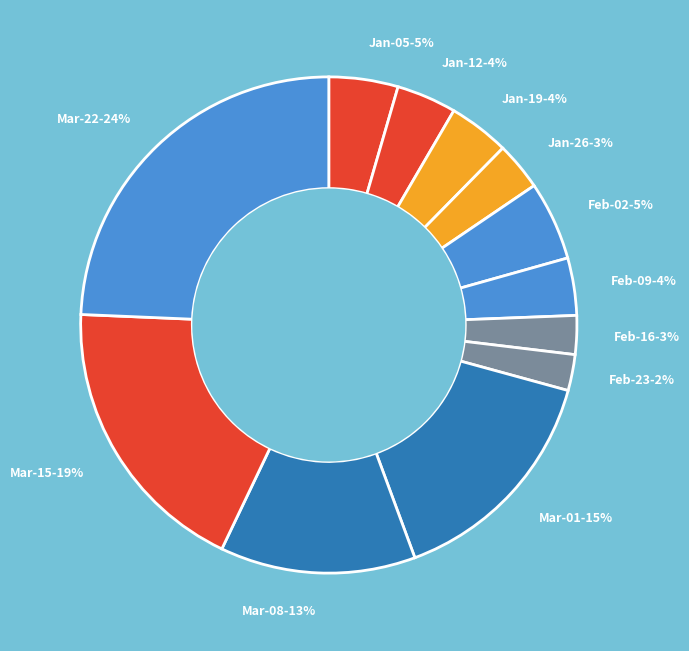

Does any single category account for the majority?

No